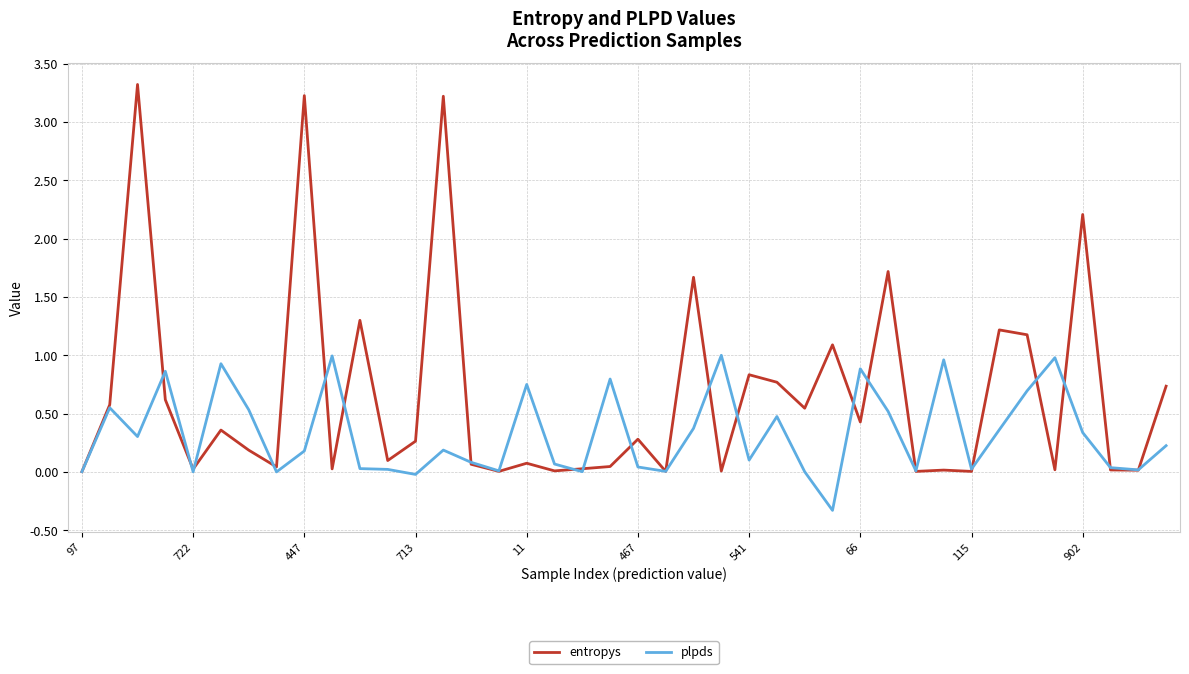

What is the smallest value displayed?

-0.3